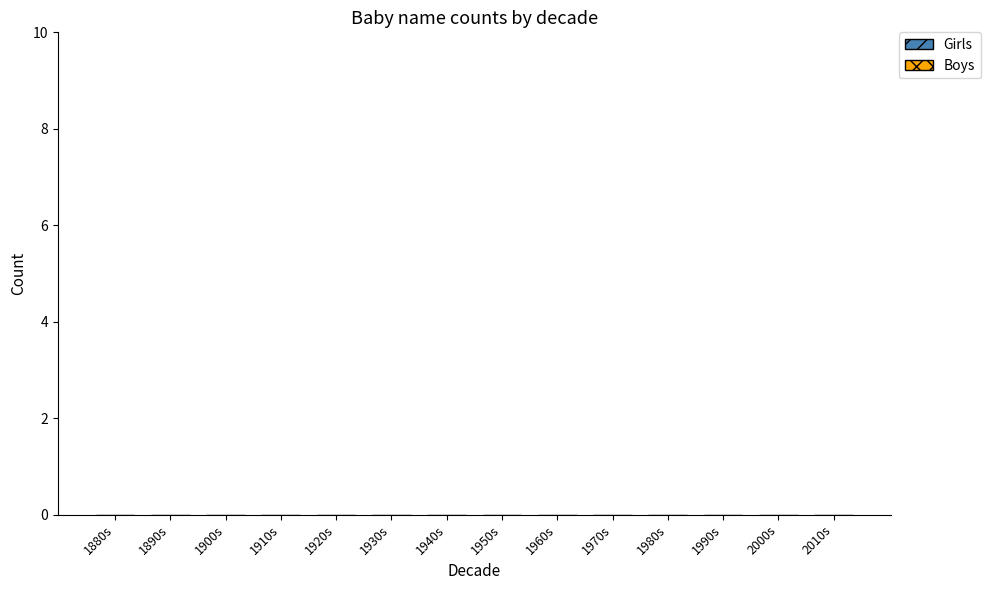

Does the chart contain stacked bars?

No